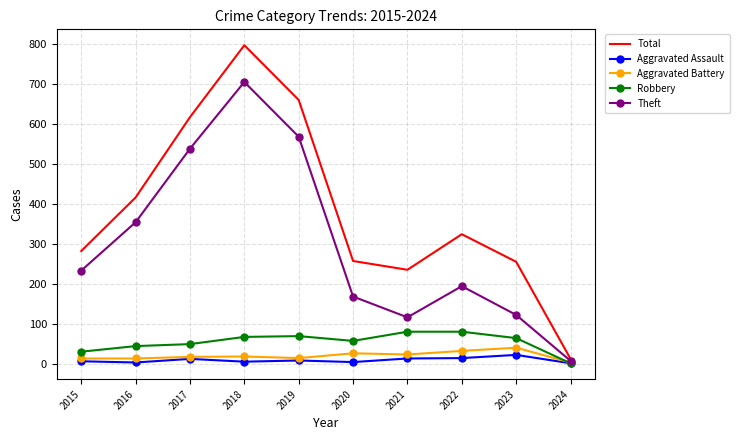

True or false: Aggravated Battery has more than 0 points higher than both neighbors.

True